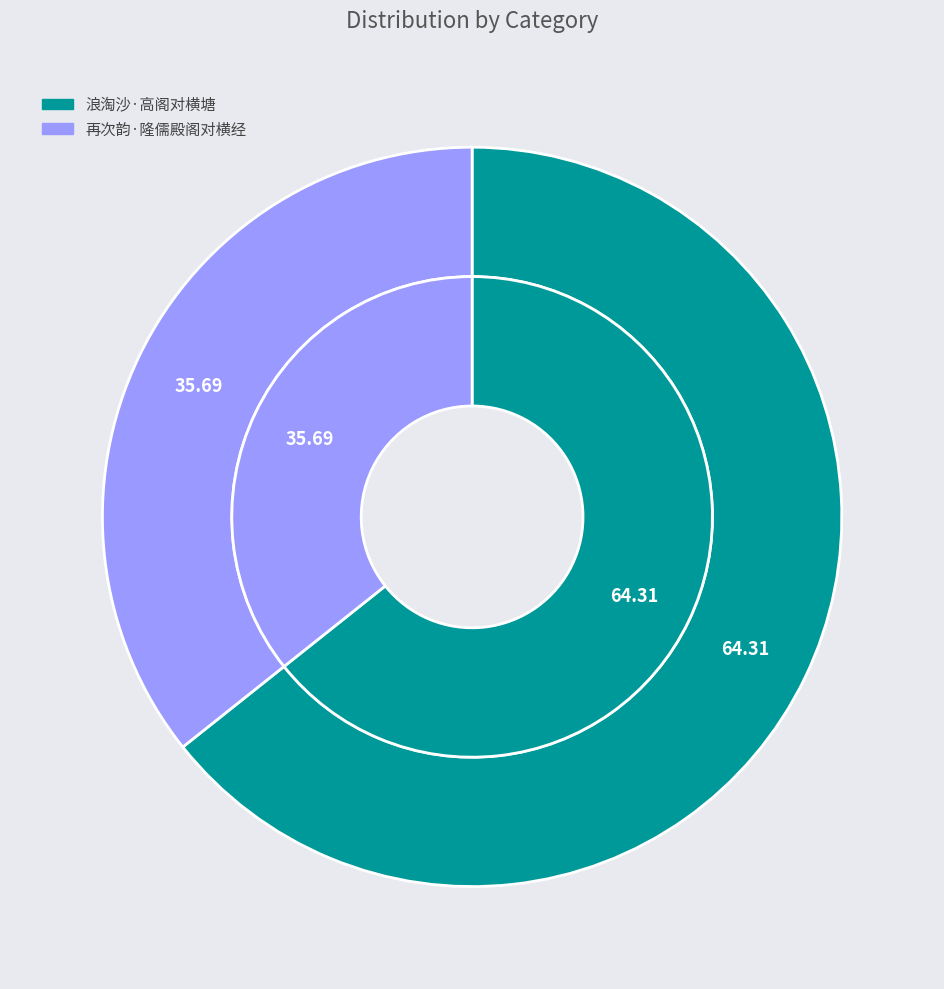

To the nearest percent, what is the difference between the 再次韵·隆儒殿阁对横经 and 浪淘沙·高阁对横塘 slice percentages?

29%